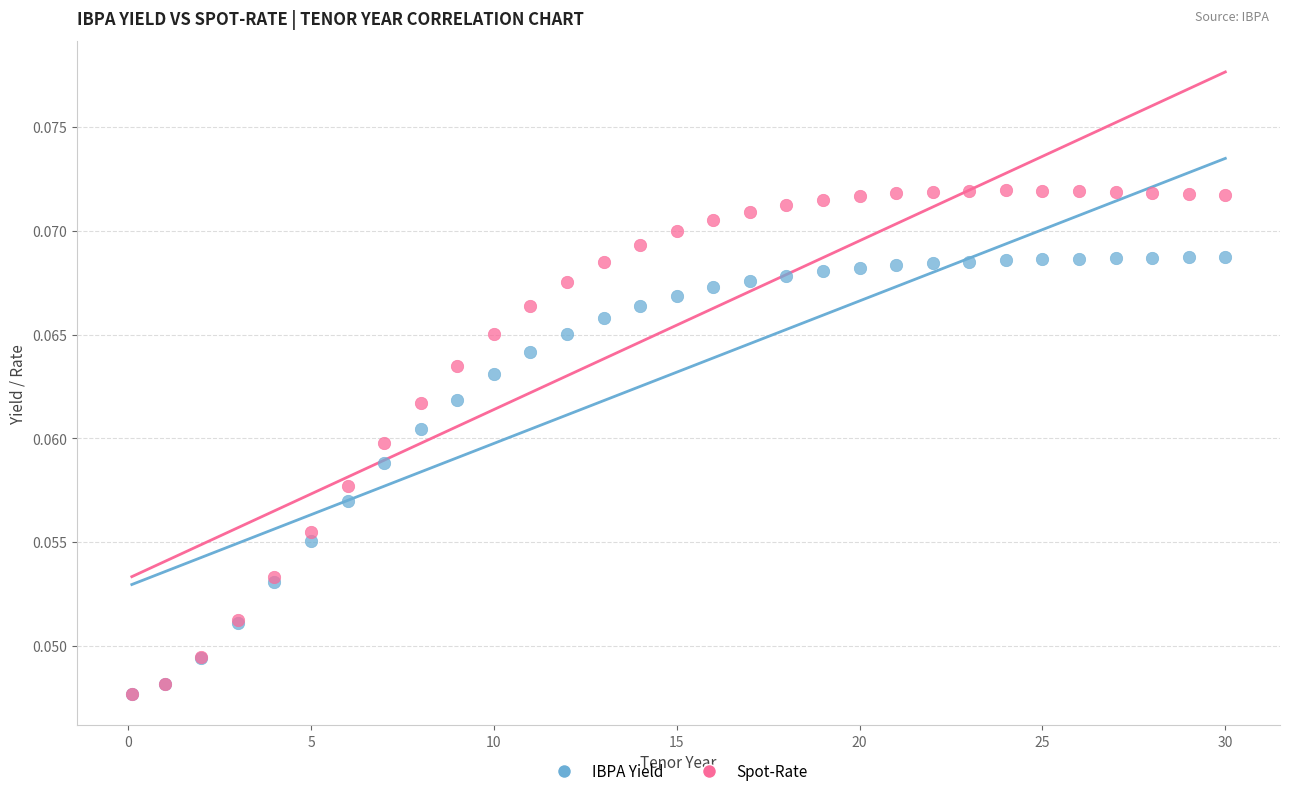

What are all the series names shown in the legend?

IBPA Yield, Spot-Rate